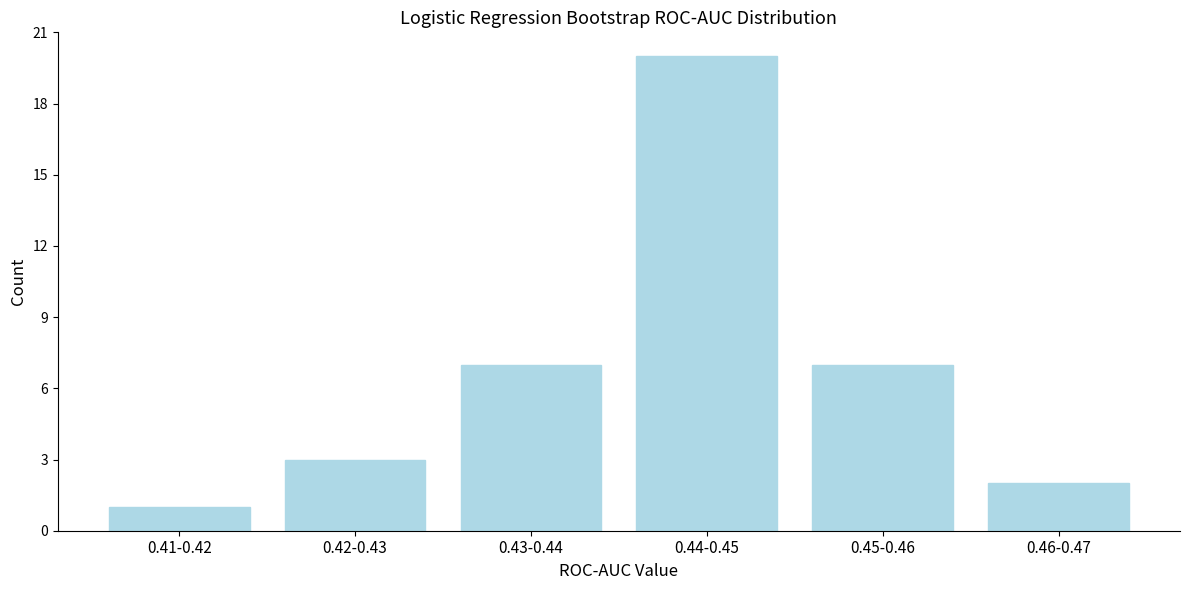

Reading left to right, what are all the values shown in this chart?

1	3	7	20	7	2